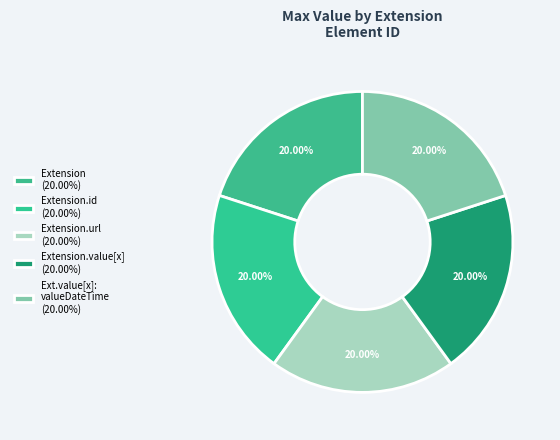

How many segments does this pie chart have?

5